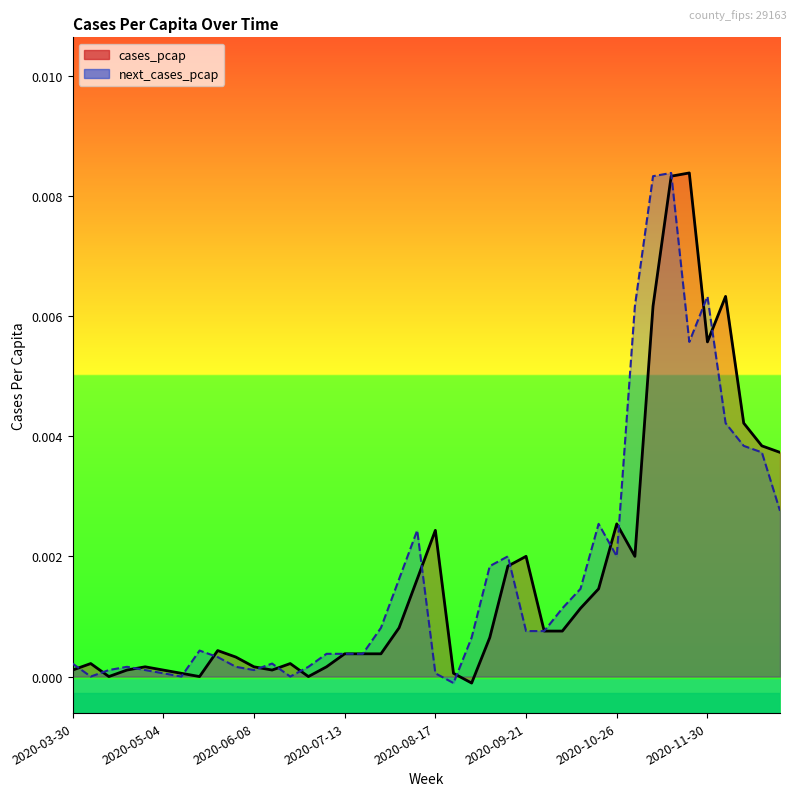

How many series are shown in this chart?

2